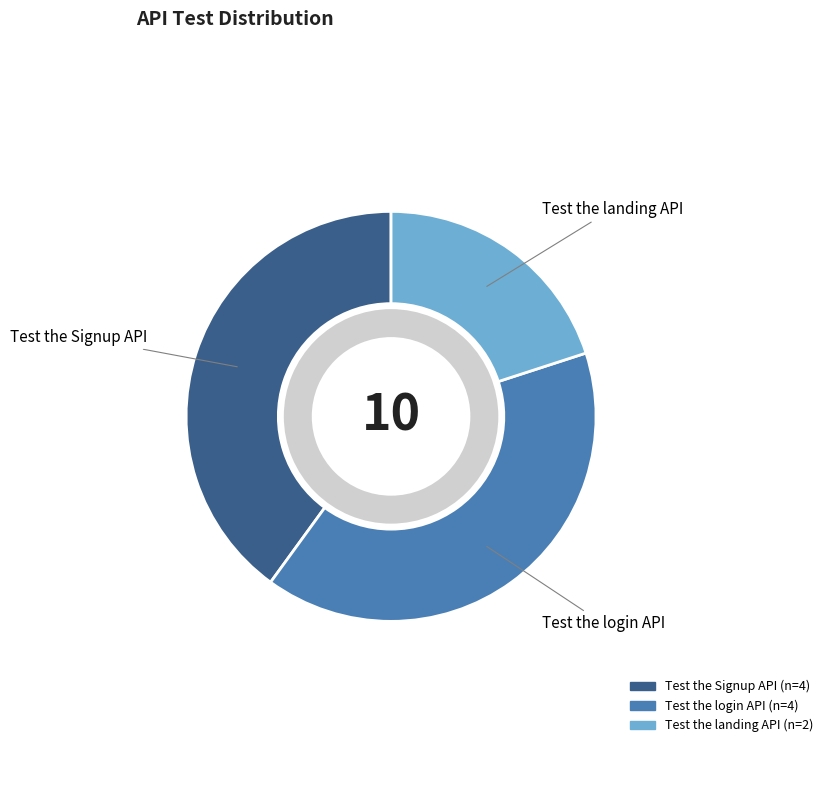

Is there any slice that represents more than half of the pie?

No